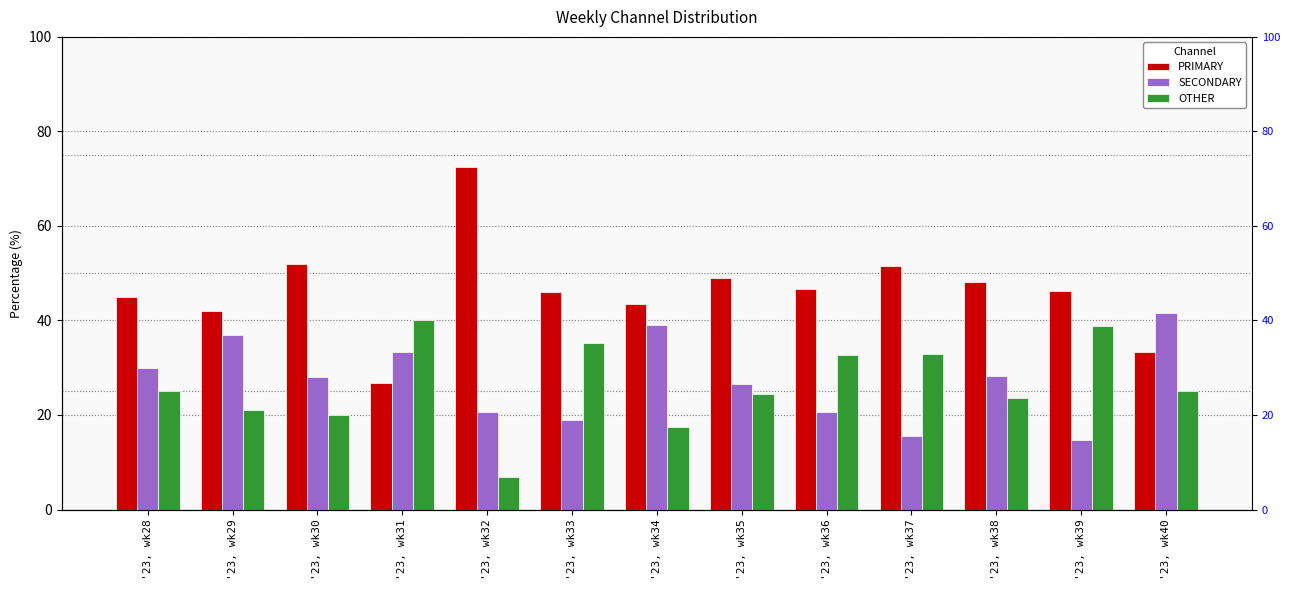

Which series changed the most between '23, wk29 and '23, wk36?

SECONDARY